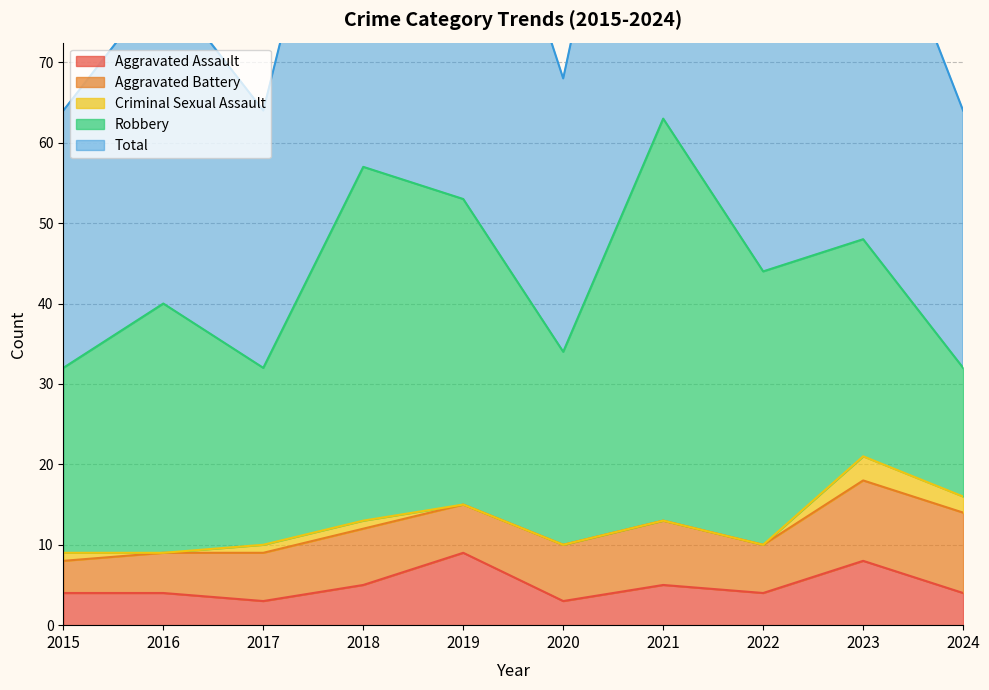

The value of Aggravated Battery at 2019 is 6. True or false?

True